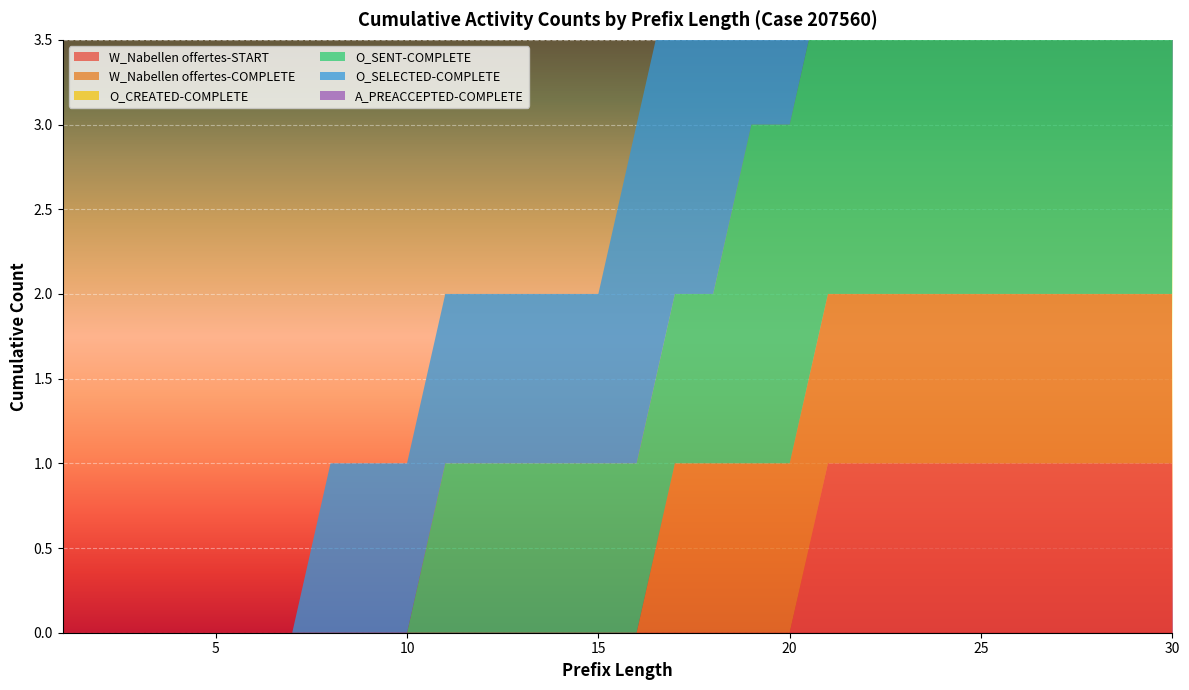

Reading left to right, transcribe all the data shown in this chart.

W_Nabellen offertes-START: 1=0	2=0	3=0	4=0	5=0	6=0	7=0	8=0	9=0	10=0	11=0	12=0	13=0	14=0	15=0	16=0	17=0	18=0	19=0	20=0	21=1	22=1	23=1	24=1	25=1	26=1	27=1	28=1	29=1	30=1
W_Nabellen offertes-COMPLETE: 1=0	2=0	3=0	4=0	5=0	6=0	7=0	8=0	9=0	10=0	11=0	12=0	13=0	14=0	15=0	16=0	17=1	18=1	19=1	20=1	21=1	22=1	23=1	24=1	25=1	26=1	27=1	28=1	29=1	30=1
O_CREATED-COMPLETE: 1=0	2=0	3=0	4=0	5=0	6=0	7=0	8=0	9=0	10=0	11=0	12=0	13=0	14=0	15=0	16=0	17=0	18=0	19=0	20=0	21=0	22=0	23=0	24=0	25=0	26=0	27=0	28=0	29=0	30=0
O_SENT-COMPLETE: 1=0	2=0	3=0	4=0	5=0	6=0	7=0	8=0	9=0	10=0	11=1	12=1	13=1	14=1	15=1	16=1	17=1	18=1	19=2	20=2	21=2	22=2	23=2	24=2	25=2	26=2	27=2	28=2	29=2	30=2
O_SELECTED-COMPLETE: 1=0	2=0	3=0	4=0	5=0	6=0	7=0	8=1	9=1	10=1	11=1	12=1	13=1	14=1	15=1	16=2	17=2	18=2	19=2	20=2	21=2	22=2	23=2	24=2	25=2	26=2	27=2	28=2	29=2	30=2
A_PREACCEPTED-COMPLETE: 1=0	2=0	3=0	4=0	5=0	6=0	7=0	8=0	9=0	10=0	11=0	12=0	13=0	14=0	15=0	16=0	17=0	18=0	19=0	20=0	21=0	22=0	23=0	24=0	25=1	26=1	27=1	28=1	29=1	30=1